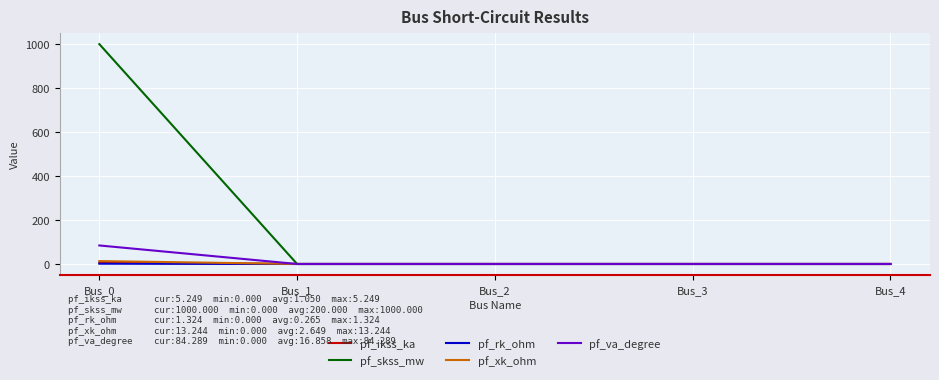

What are all the series names shown in the legend?

pf_ikss_ka, pf_skss_mw, pf_rk_ohm, pf_xk_ohm, pf_va_degree